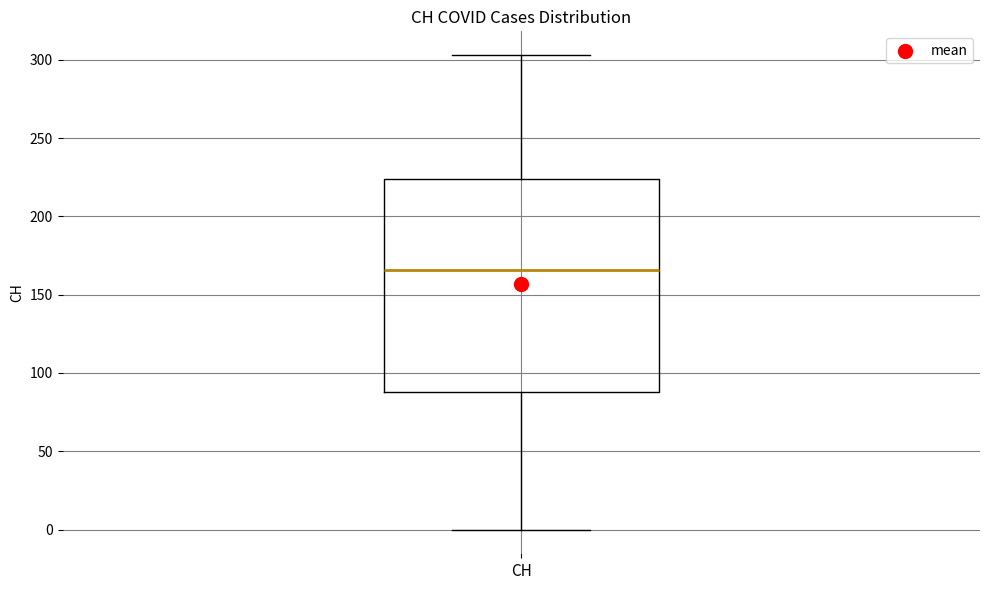

Read this box plot against the y-axis: the position of the median line, the range covered by the box, and the ends of both whiskers. The values are not printed on the chart, so give them approximately, as read against the axis.

median 165, box 90 to 225, whiskers 0 to 305